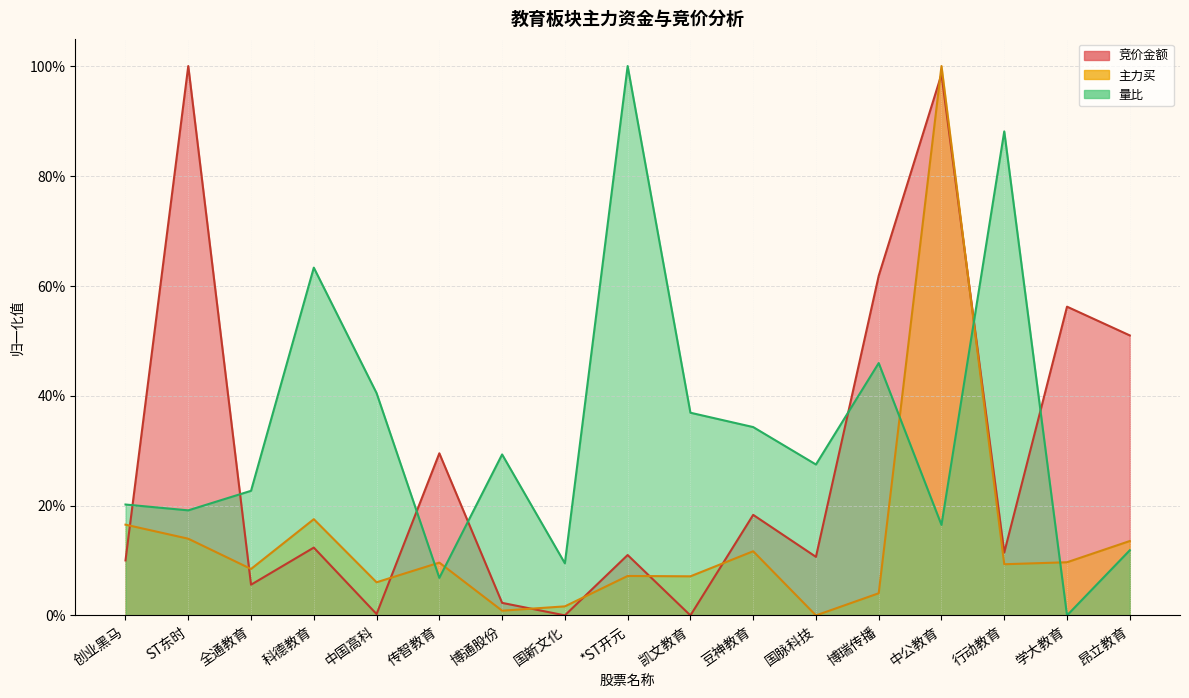

How many intersections are there between 竞价金额 and 量比?

7